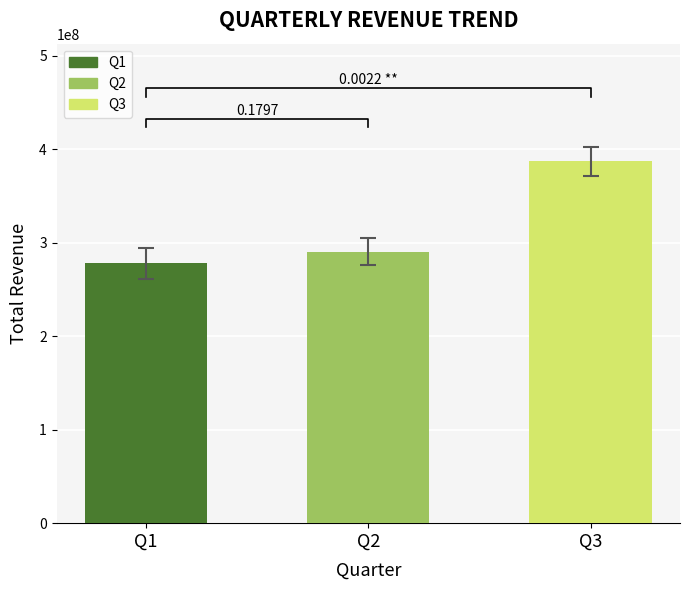

Reading left to right, extract all data points from this chart.

Q1=278007559	Q2=290251989	Q3=387242010